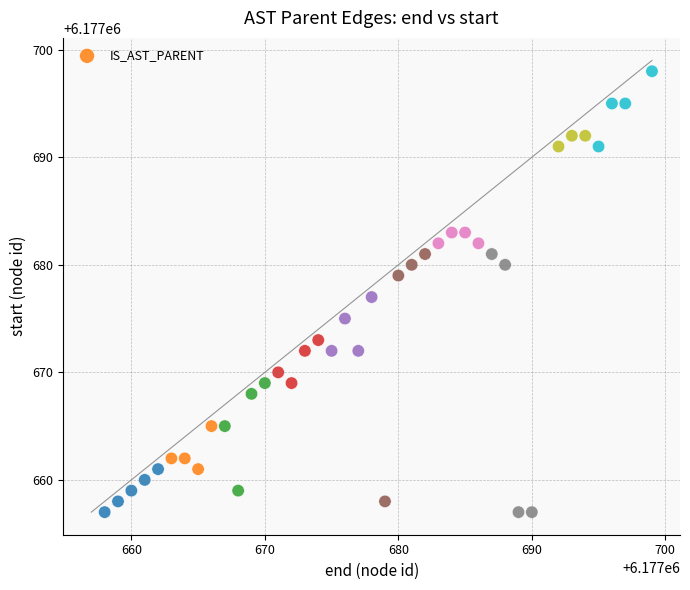

What is the range of Y values (max minus min)?

41